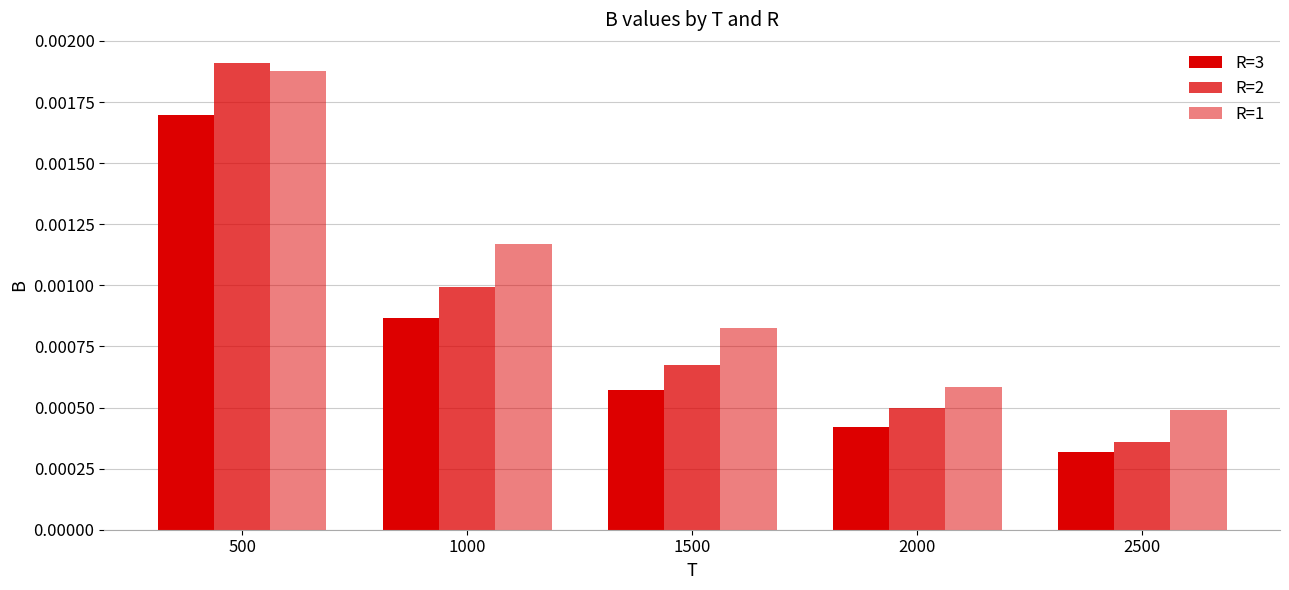

Rank the series by their maximum value, from lowest to highest.

R=3, R=1, R=2